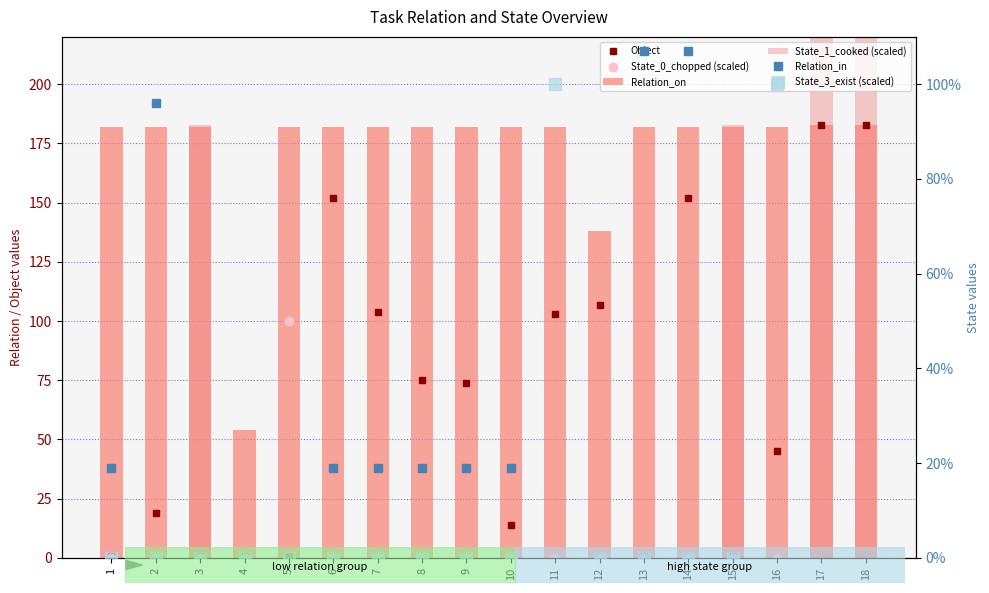

Which series changed the most between 7 and 14?

Relation_in